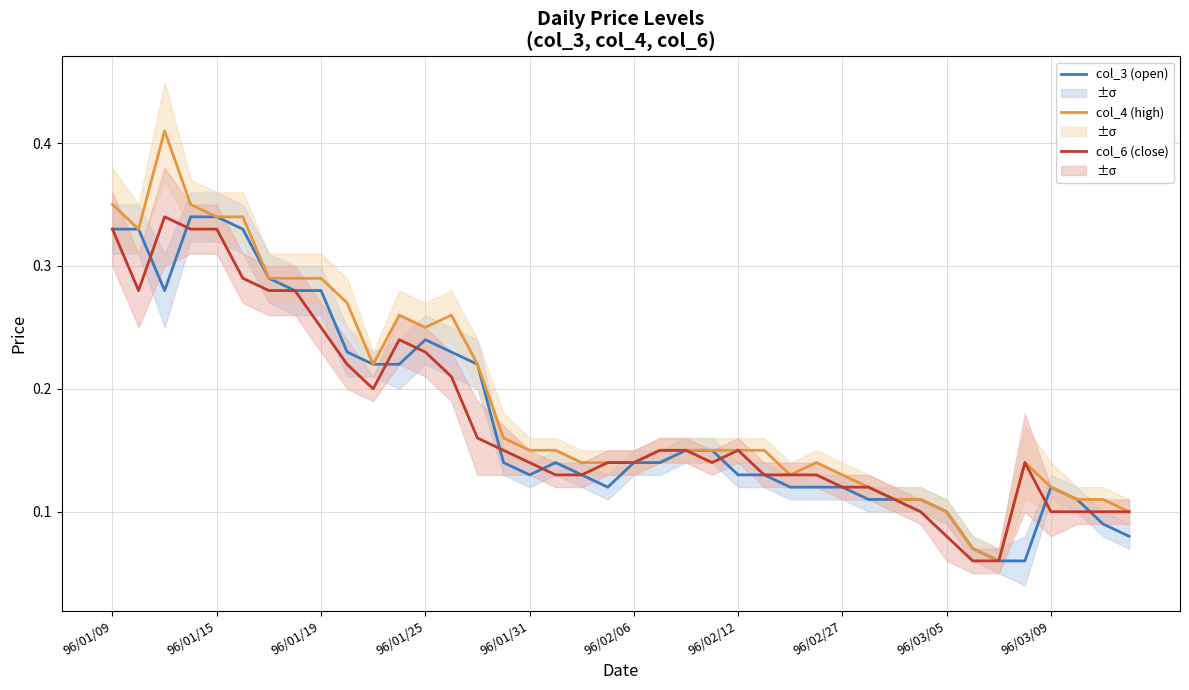

Rank the series by their maximum value, from lowest to highest.

col_3 (open), col_6 (close), col_4 (high)